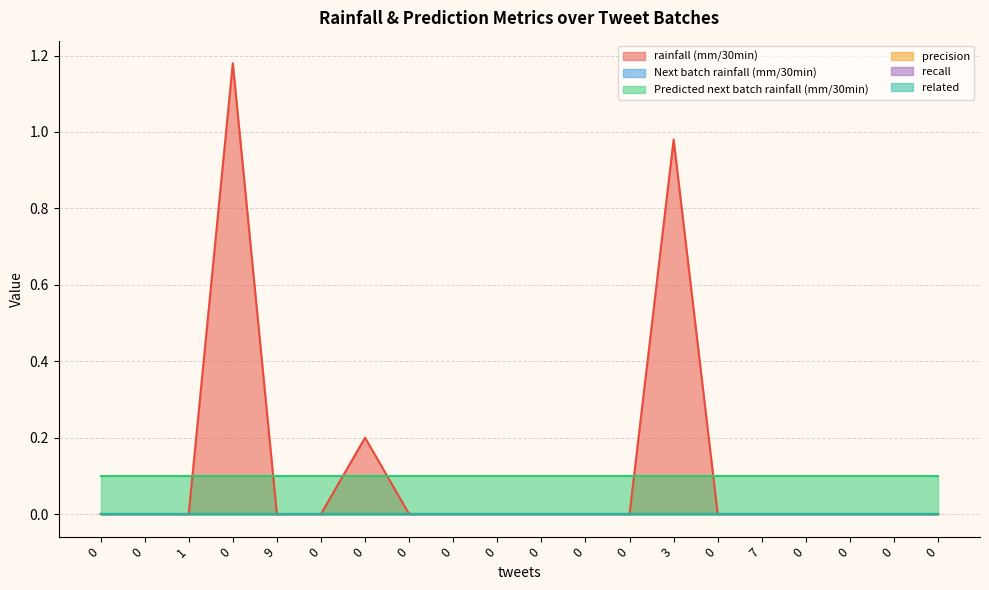

How many distinct data groups are displayed?

6